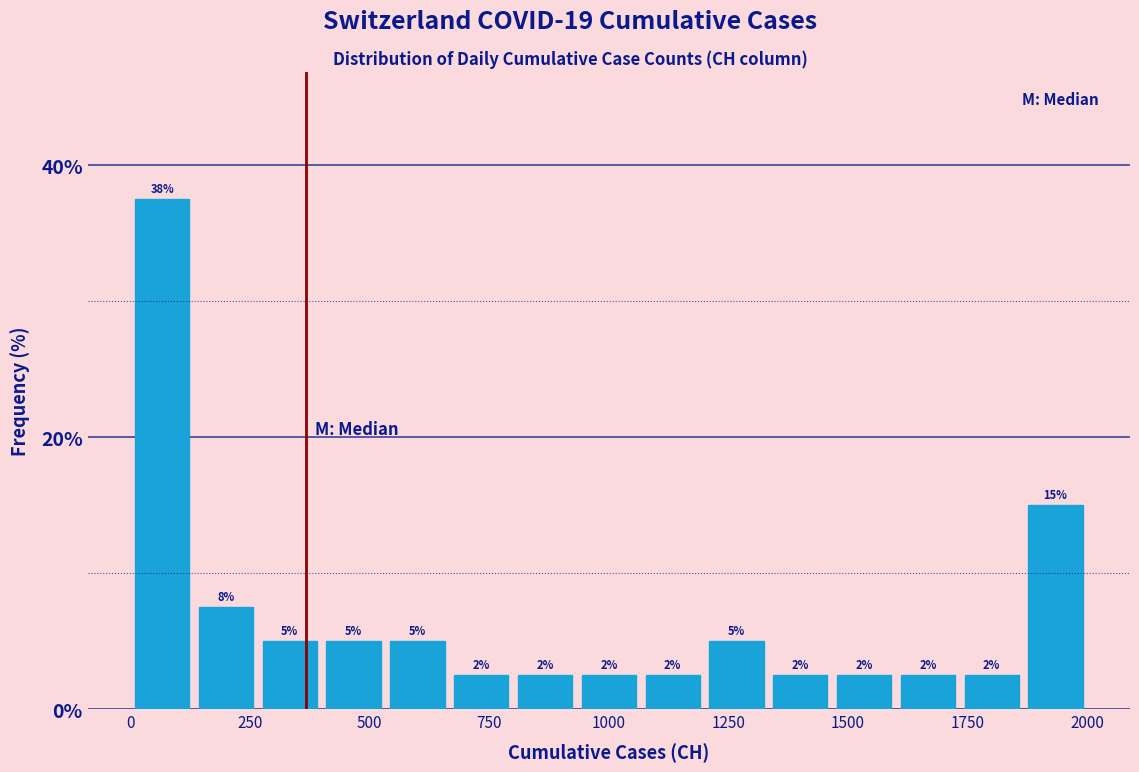

Read against the x-axis, roughly where is the centre of the tallest bar?

50